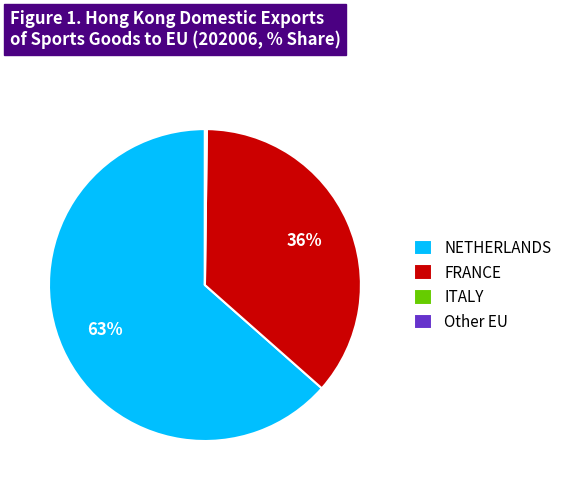

The FRANCE slice represents 36% of the pie. True or false?

True